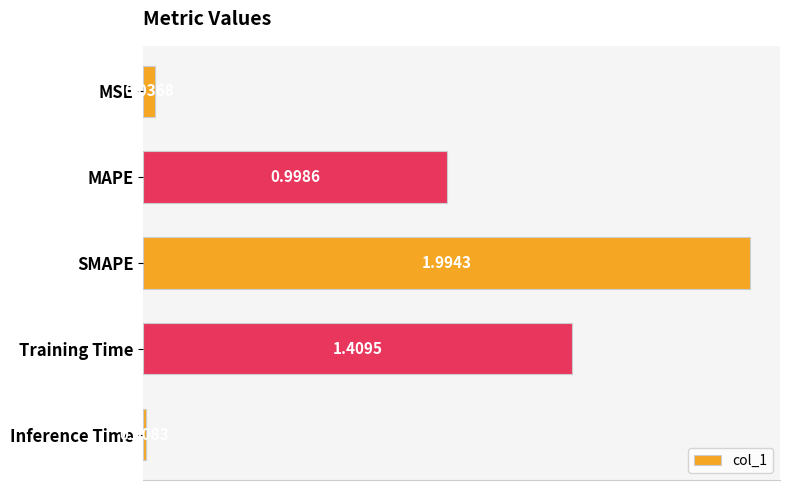

What is the change in value from MAPE to Training Time?

+0.4